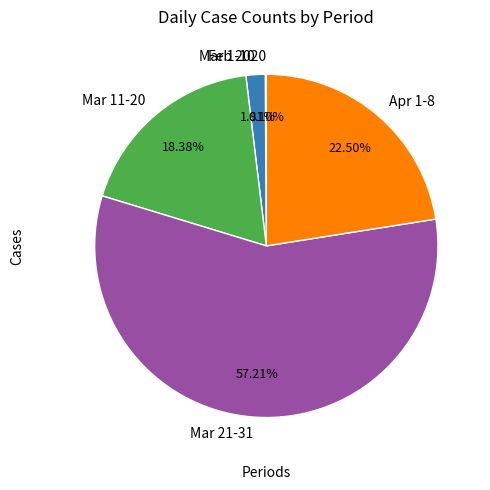

What is the ratio of the value at Mar 11-20 to the value at Apr 1-8?

0.8